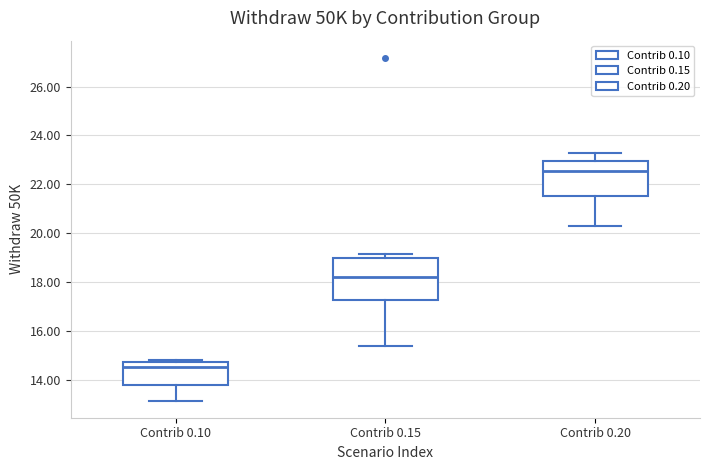

Comparing the boxes themselves (not the whiskers), which one is the tallest?

Contrib 0.15